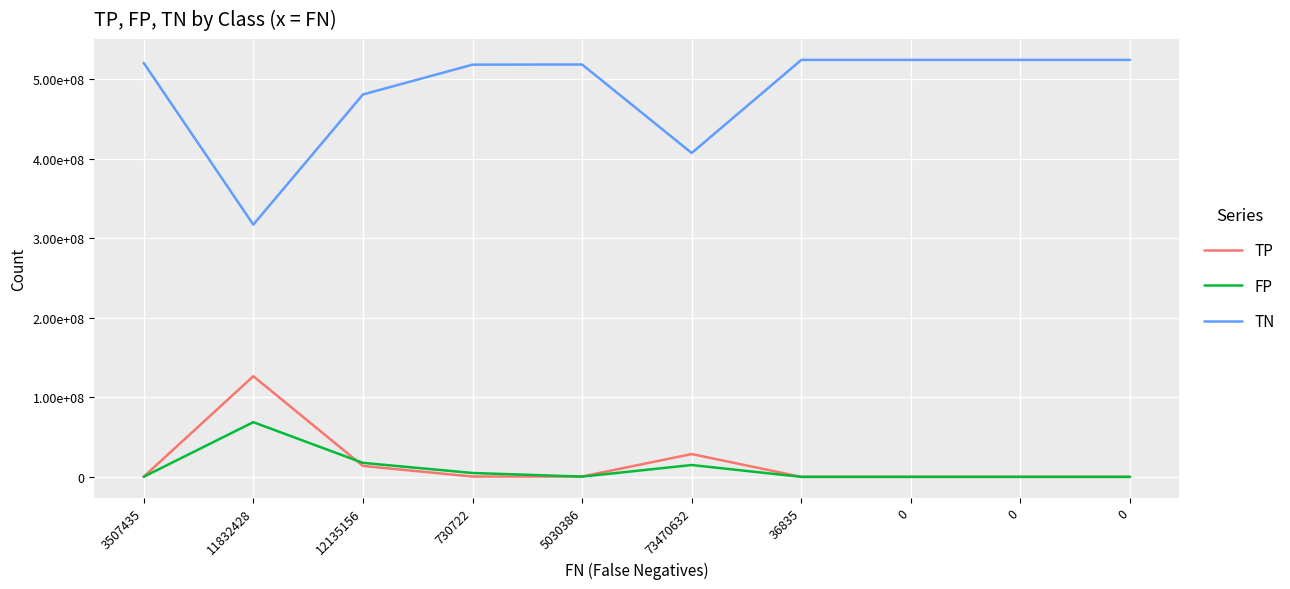

Does the chart display data point markers on the line(s)?

No